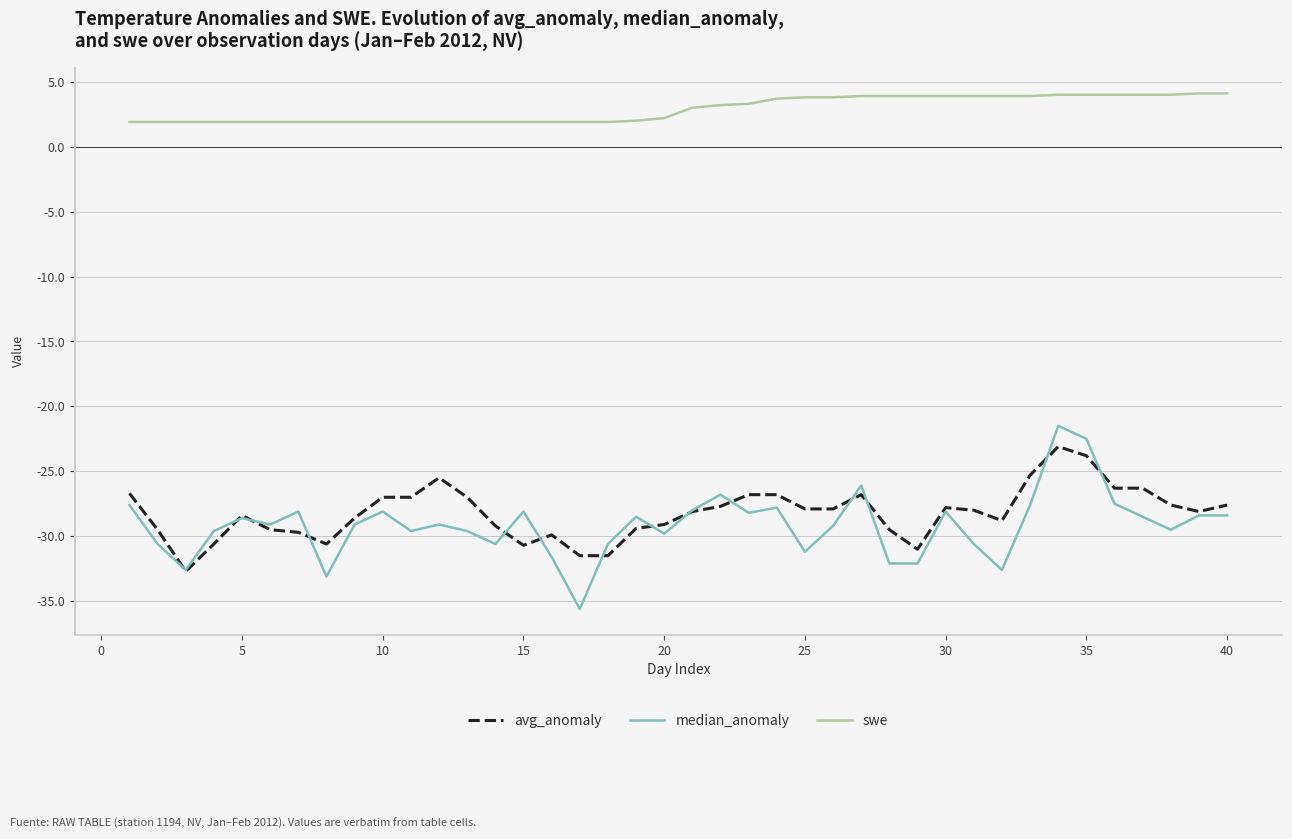

Which series has the widest spread of values?

median_anomaly